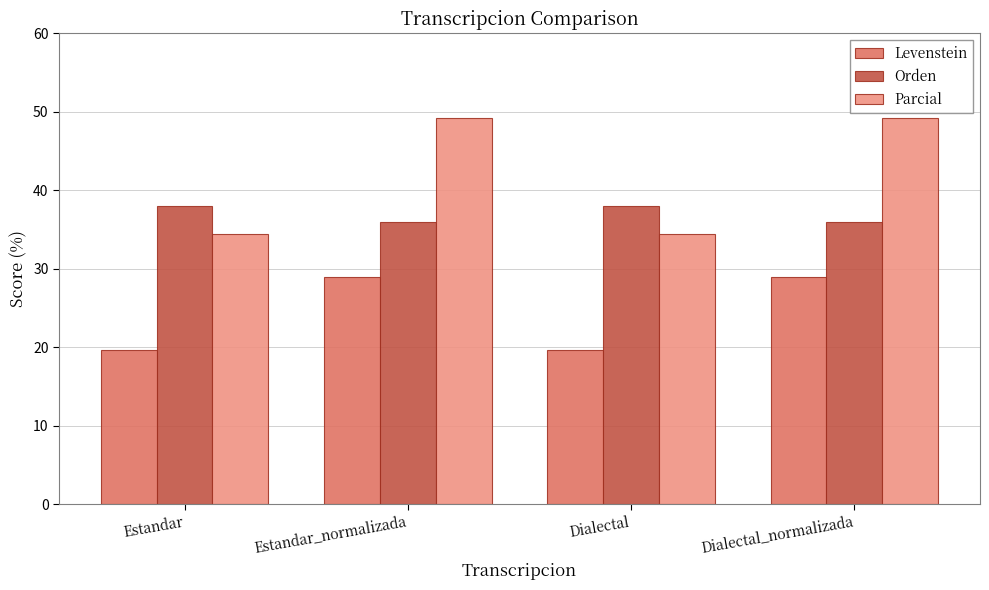

Where does the Levenstein series first go above 28?

Estandar_normalizada